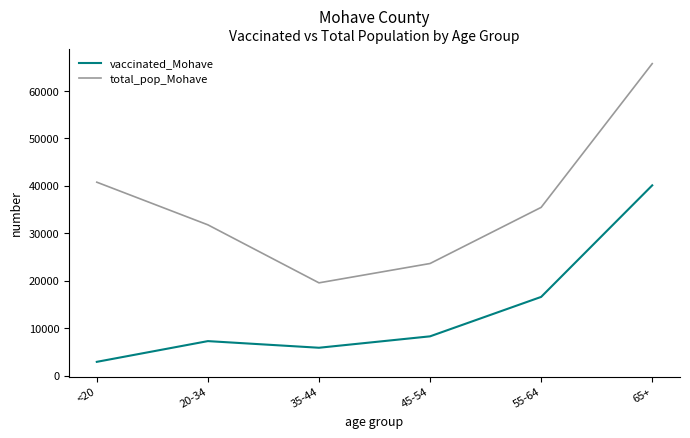

What are all the series names shown in the legend?

vaccinated_Mohave, total_pop_Mohave